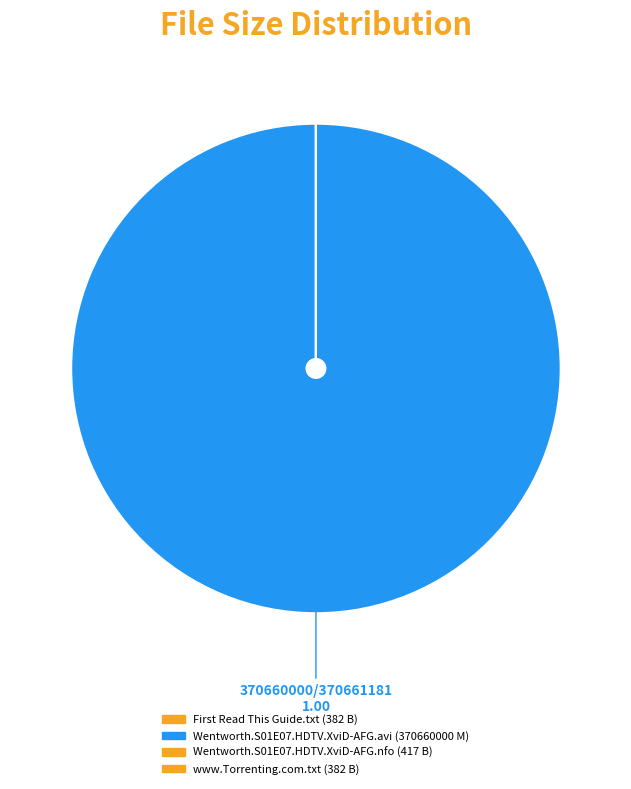

Which category has the biggest portion of the pie?

Wentworth.S01E07.HDTV.XviD-AFG.avi